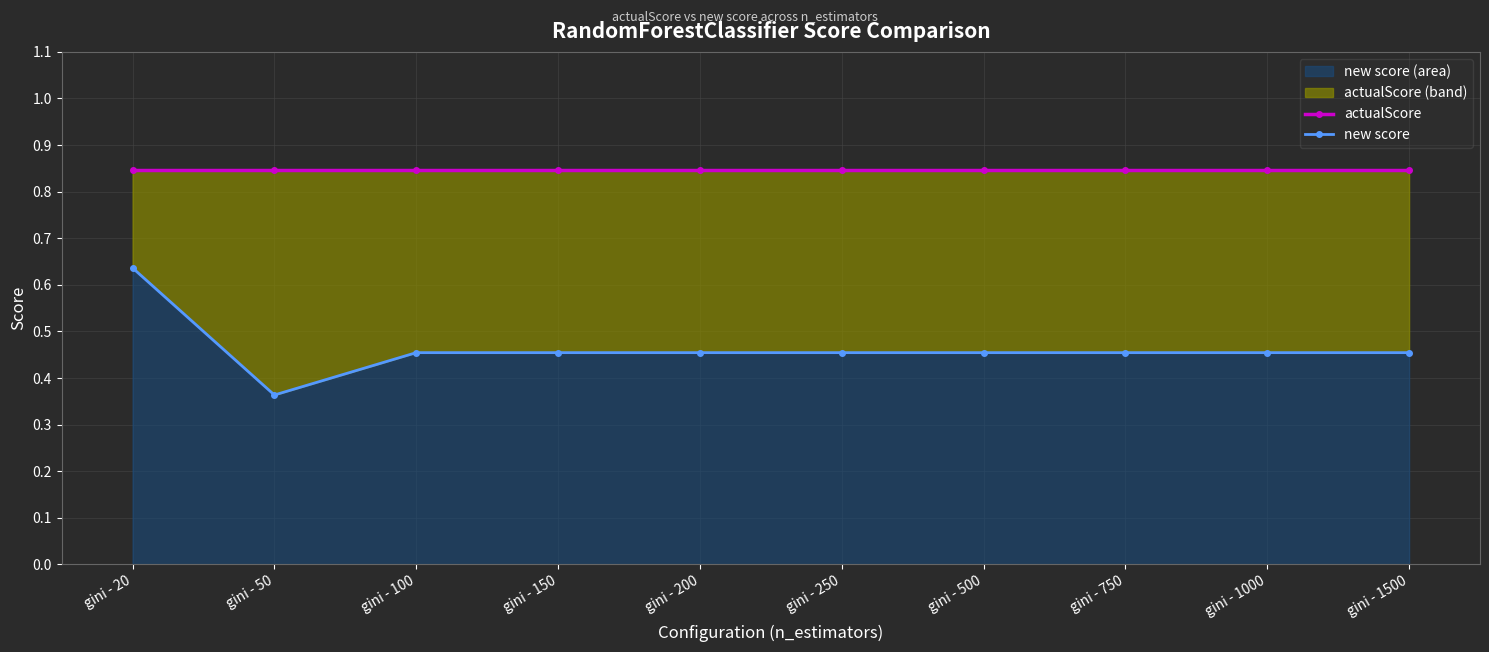

The value of actualScore at gini - 100 is 0.8. True or false?

True